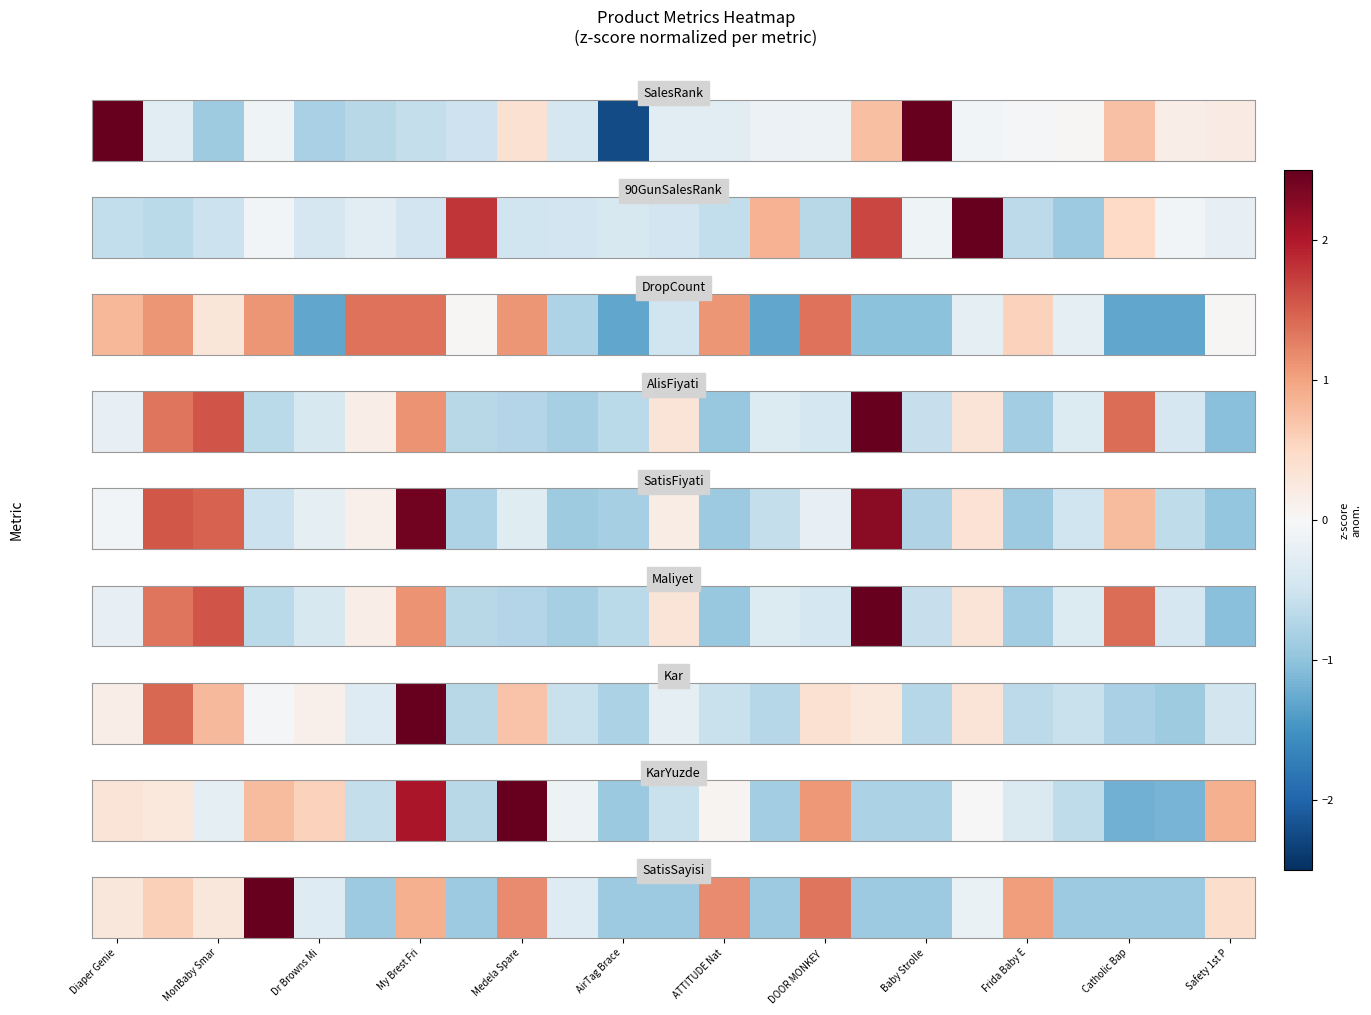

True or false: the data shows -1.4 at Safety 1st P.

False